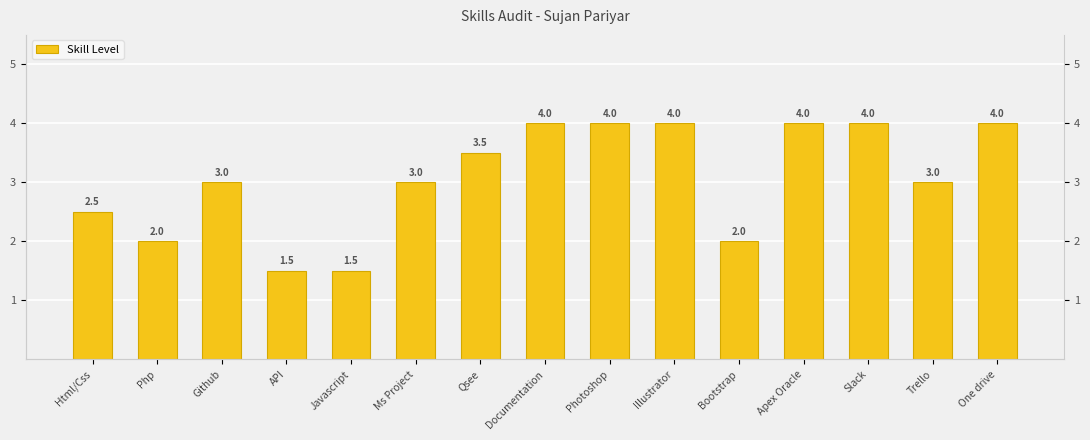

What is the smallest value displayed?

1.5